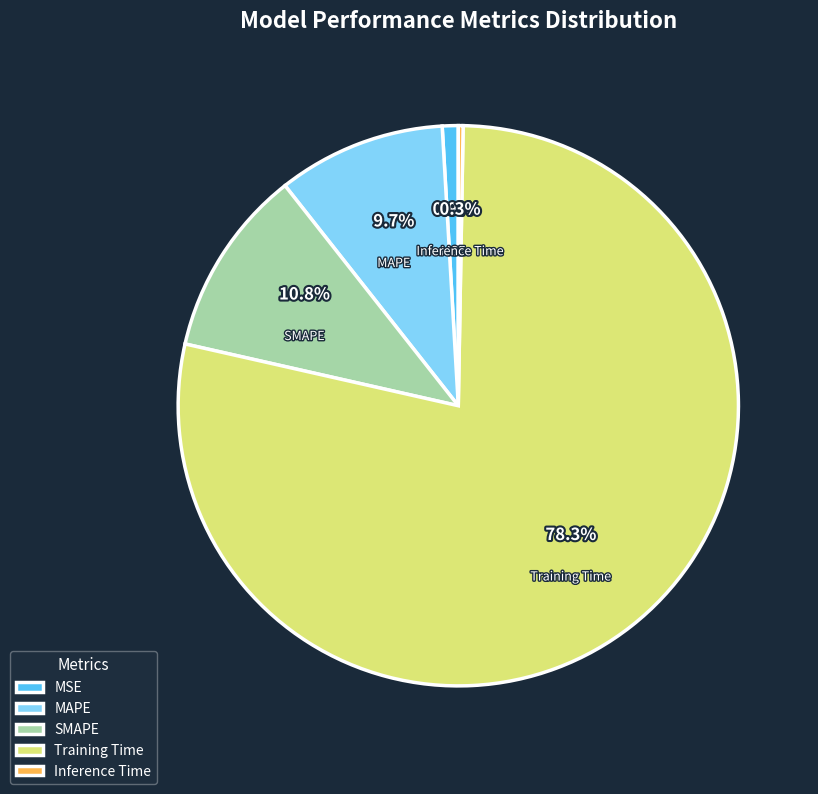

Does Training Time represent more than half of the total?

Yes